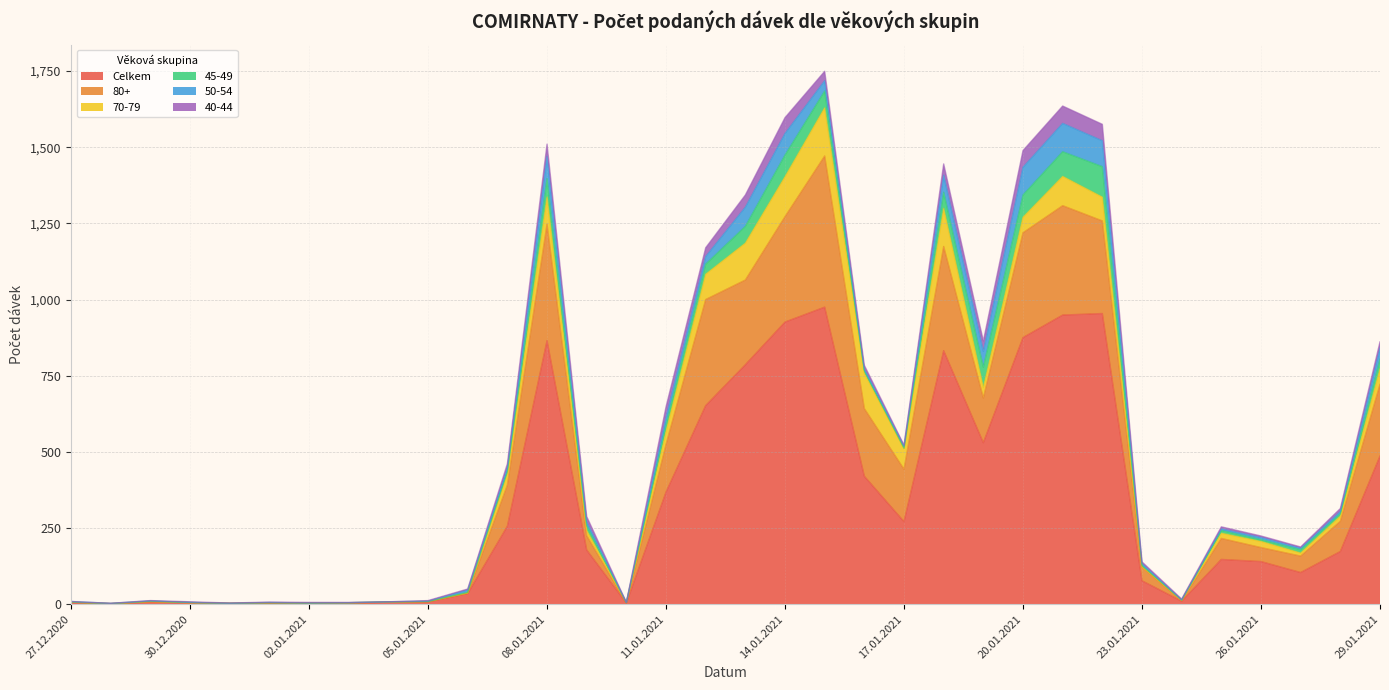

True or false: 45-49 has more than 0 interior local peaks.

True